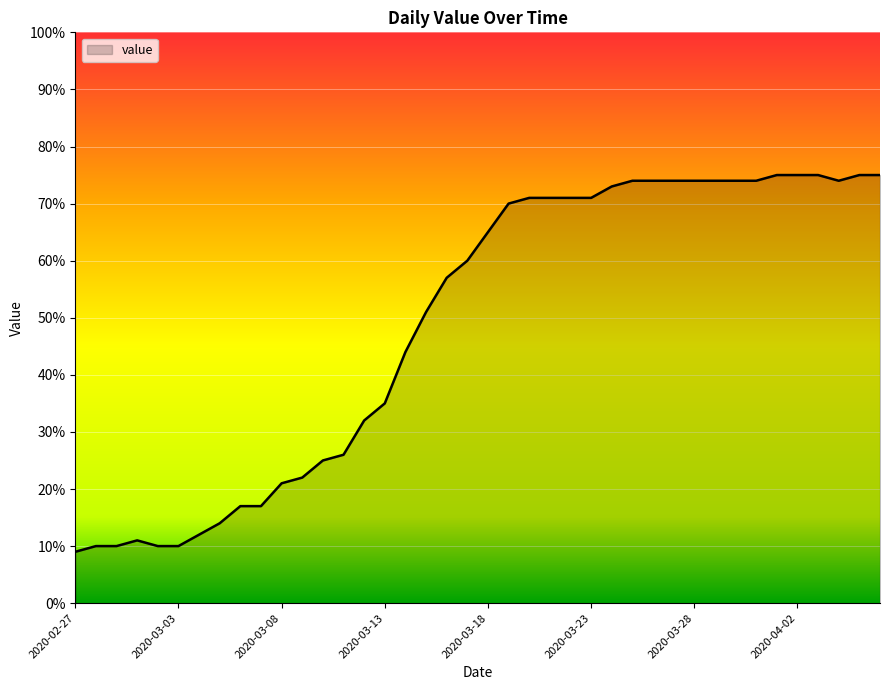

What is the smallest value displayed?

9